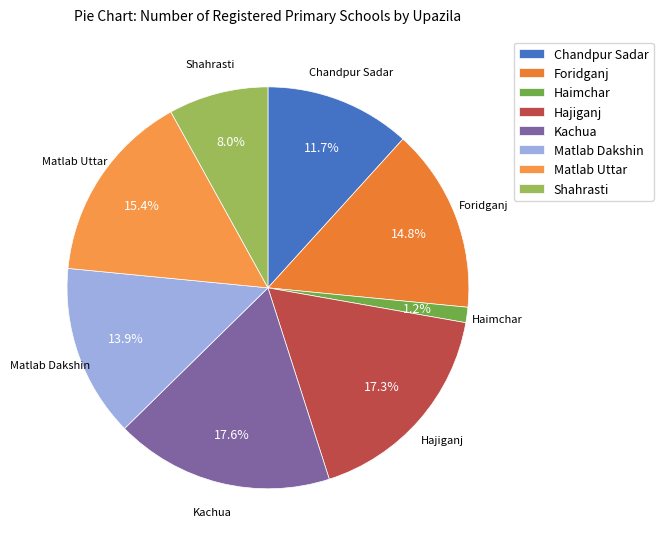

What is the ratio of the value at Matlab Dakshin to the value at Foridganj?

0.9